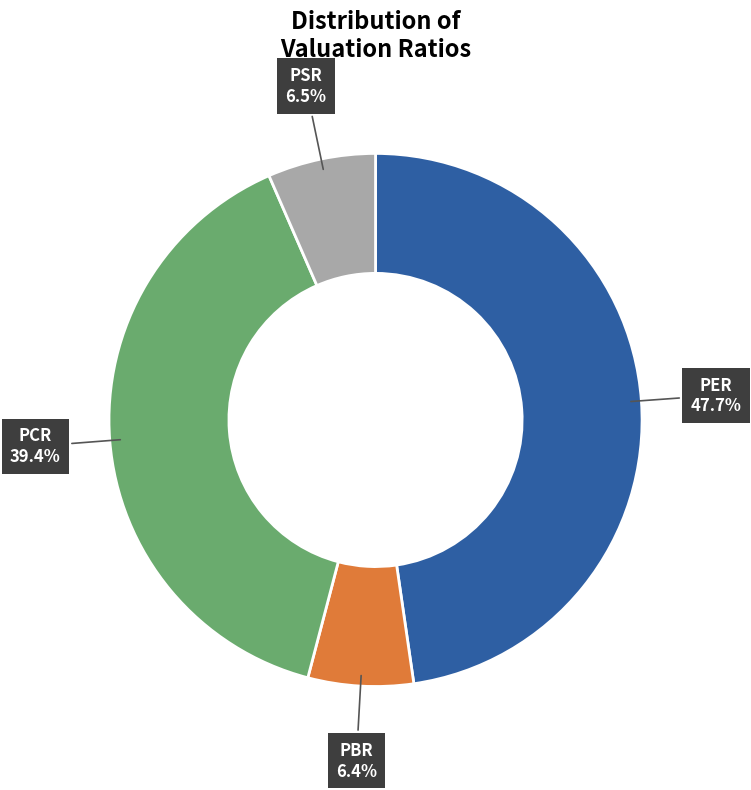

What is the largest slice in the pie chart?

PER